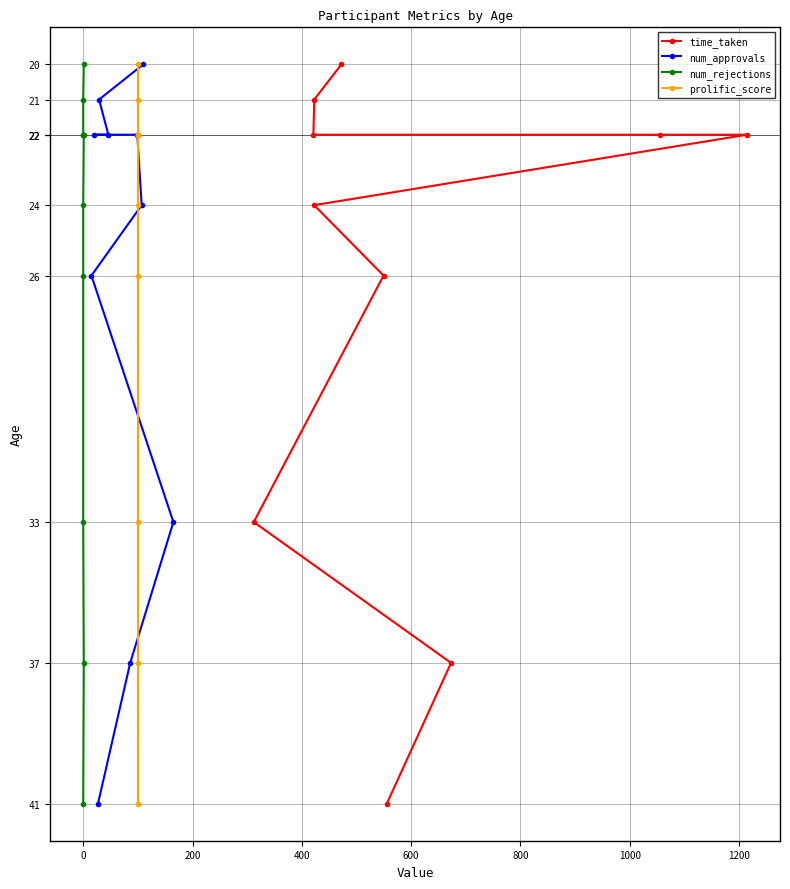

What is the minimum value for time_taken?

20